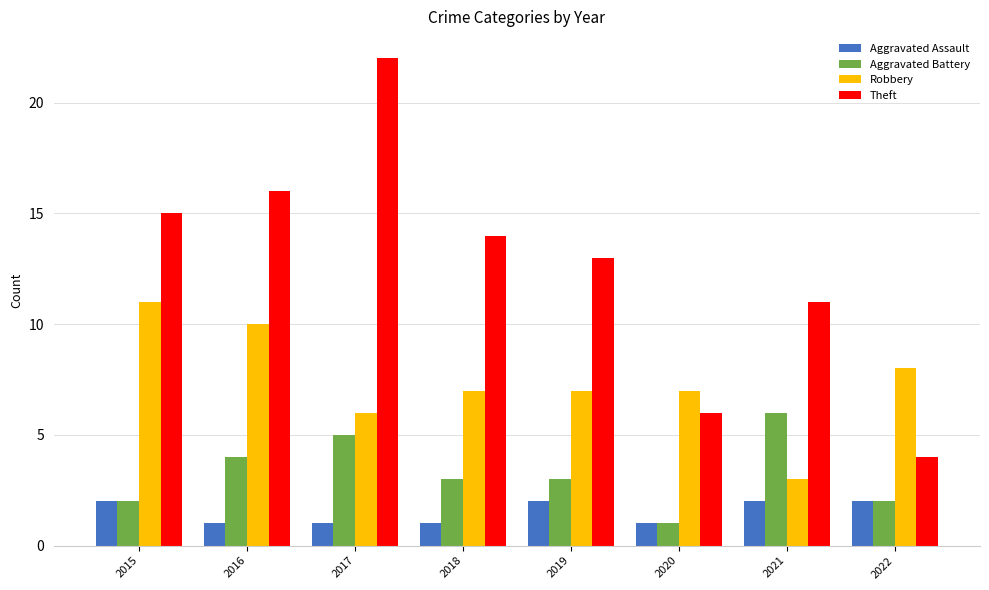

What are all the series names shown in the legend?

Aggravated Assault, Aggravated Battery, Robbery, Theft